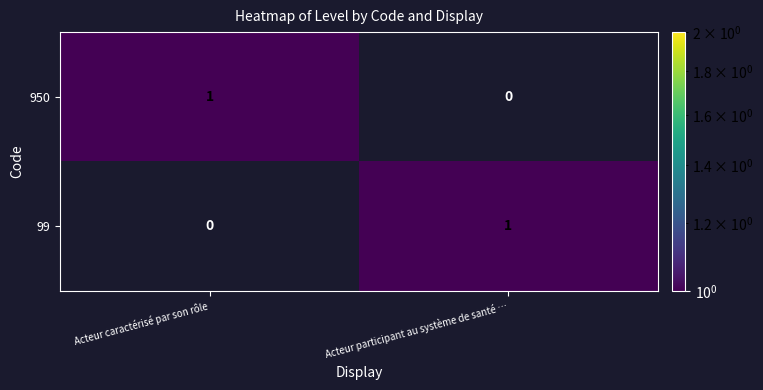

Count the number of data series in this chart.

2